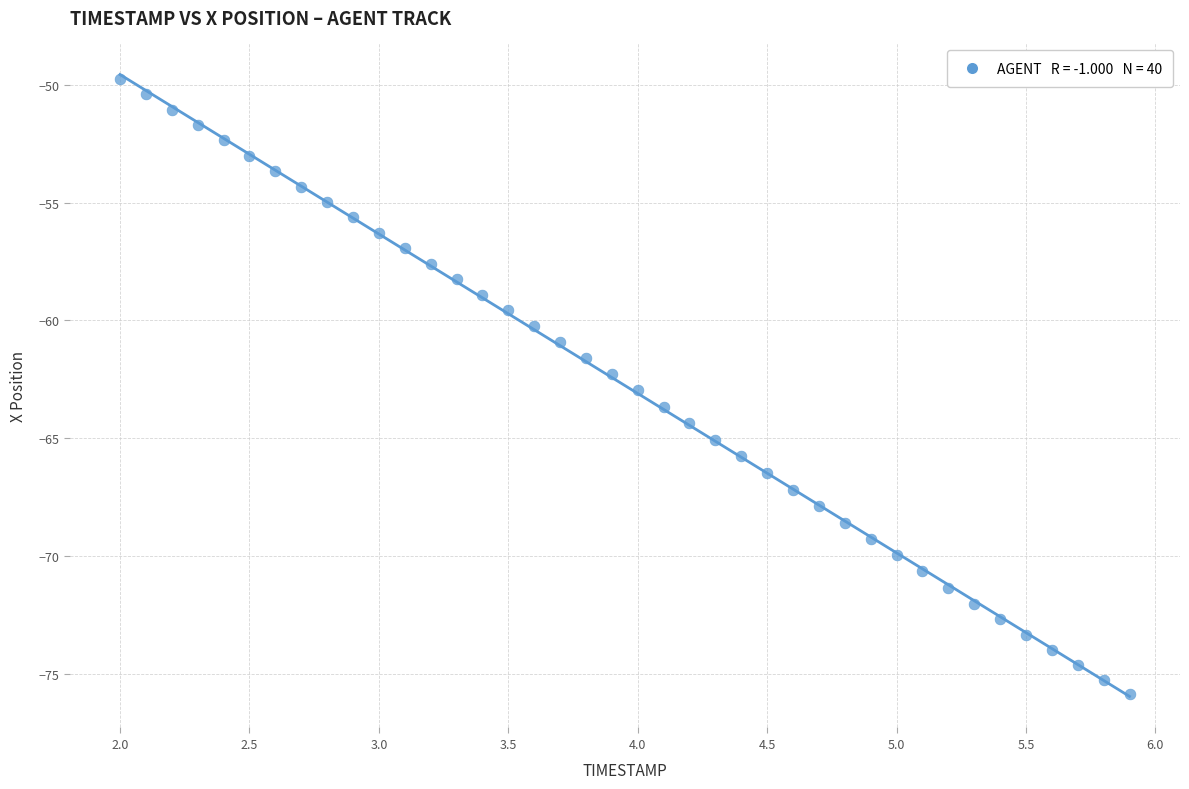

What is the range of Y values (max minus min)?

26.1